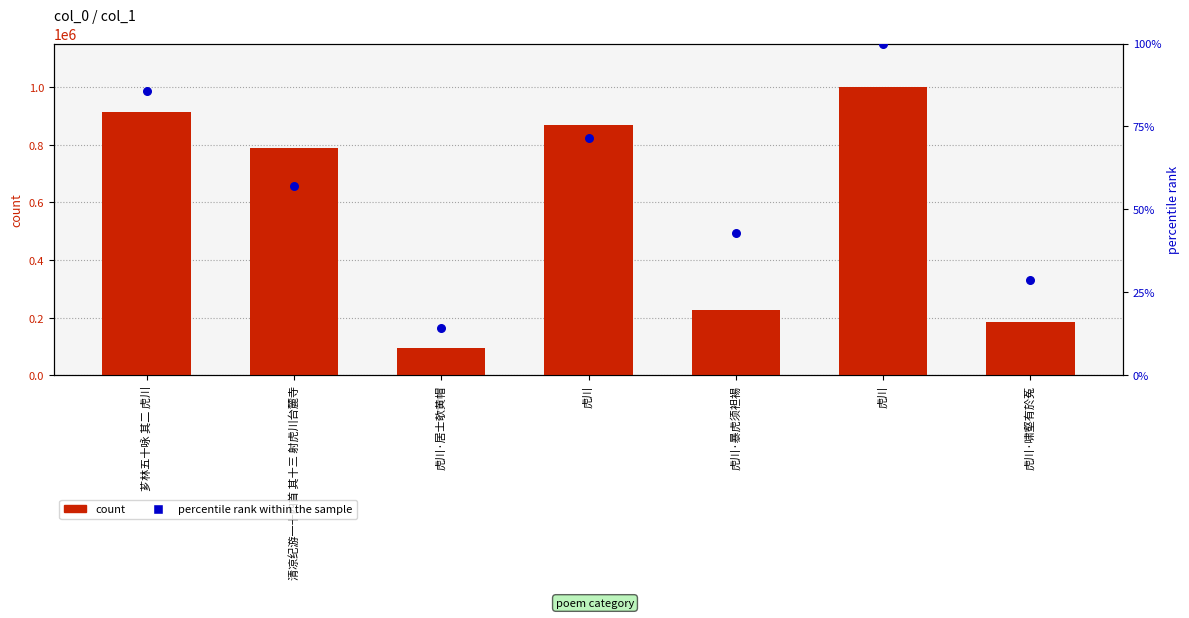

Is the value of percentile rank within the sample at 虎川·暴虎须袒裼 greater than the value of count at 虎川·居士欹黄帽?

No